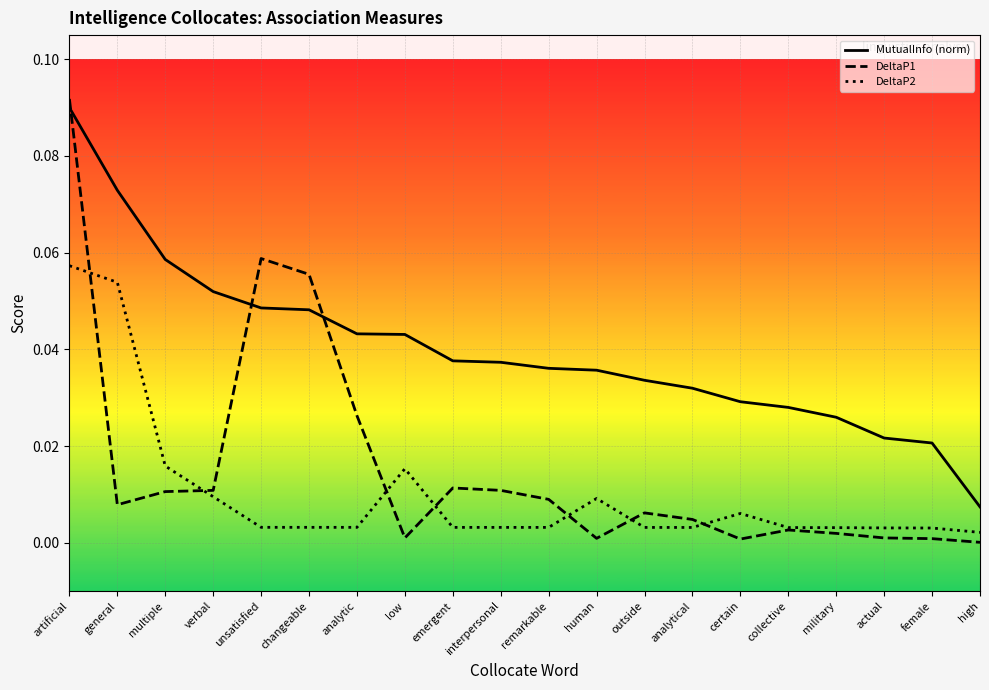

At how many categories does at least one series exceed 0?

20